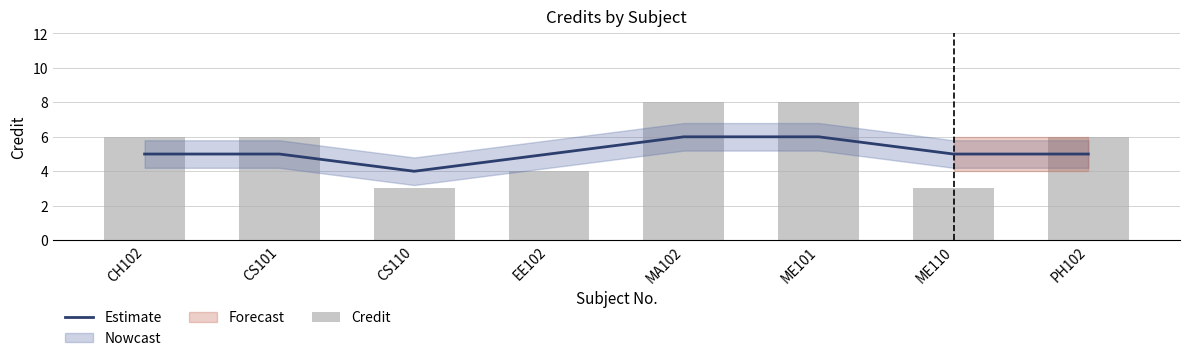

At how many categories does at least one series exceed 4?

7